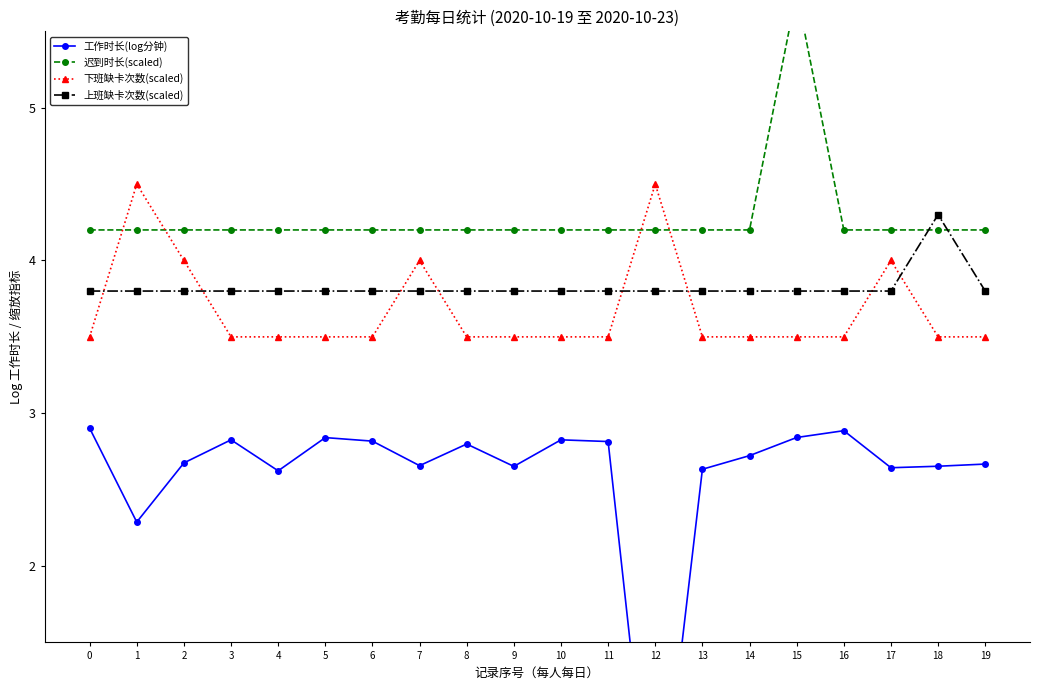

Read the 下班缺卡次数(scaled) value at 6.

3.5